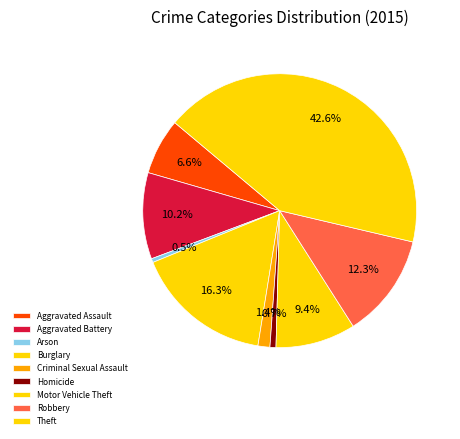

What portion of the pie excludes Aggravated Assault?

93.4%